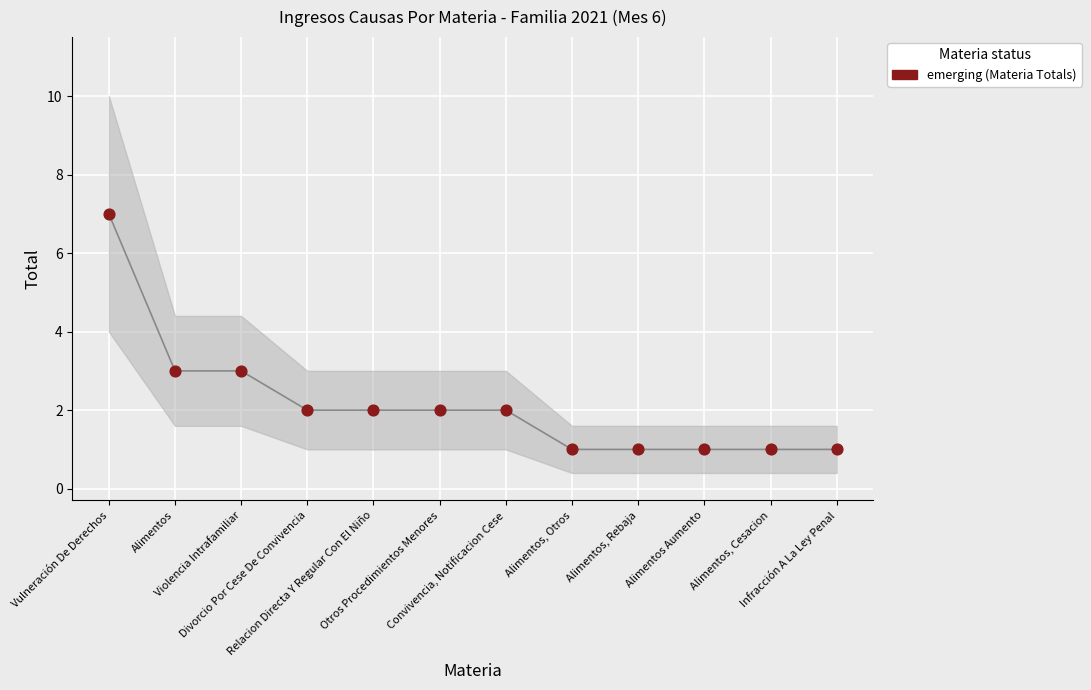

What is the range of Y values (max minus min)?

6